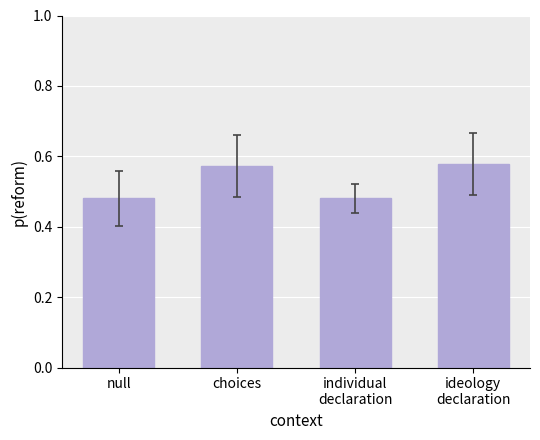

Does the chart contain any negative values?

No